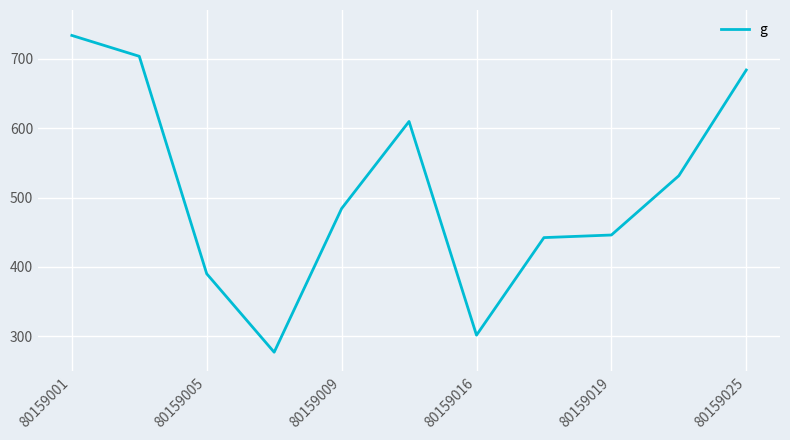

What is the minimum value shown in the chart?

276.9